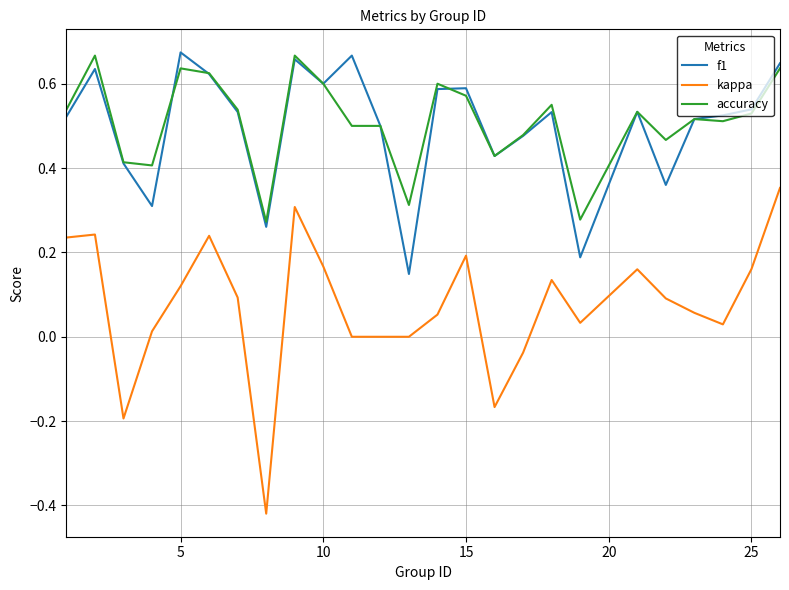

True or false: kappa and accuracy intersect in this chart.

False